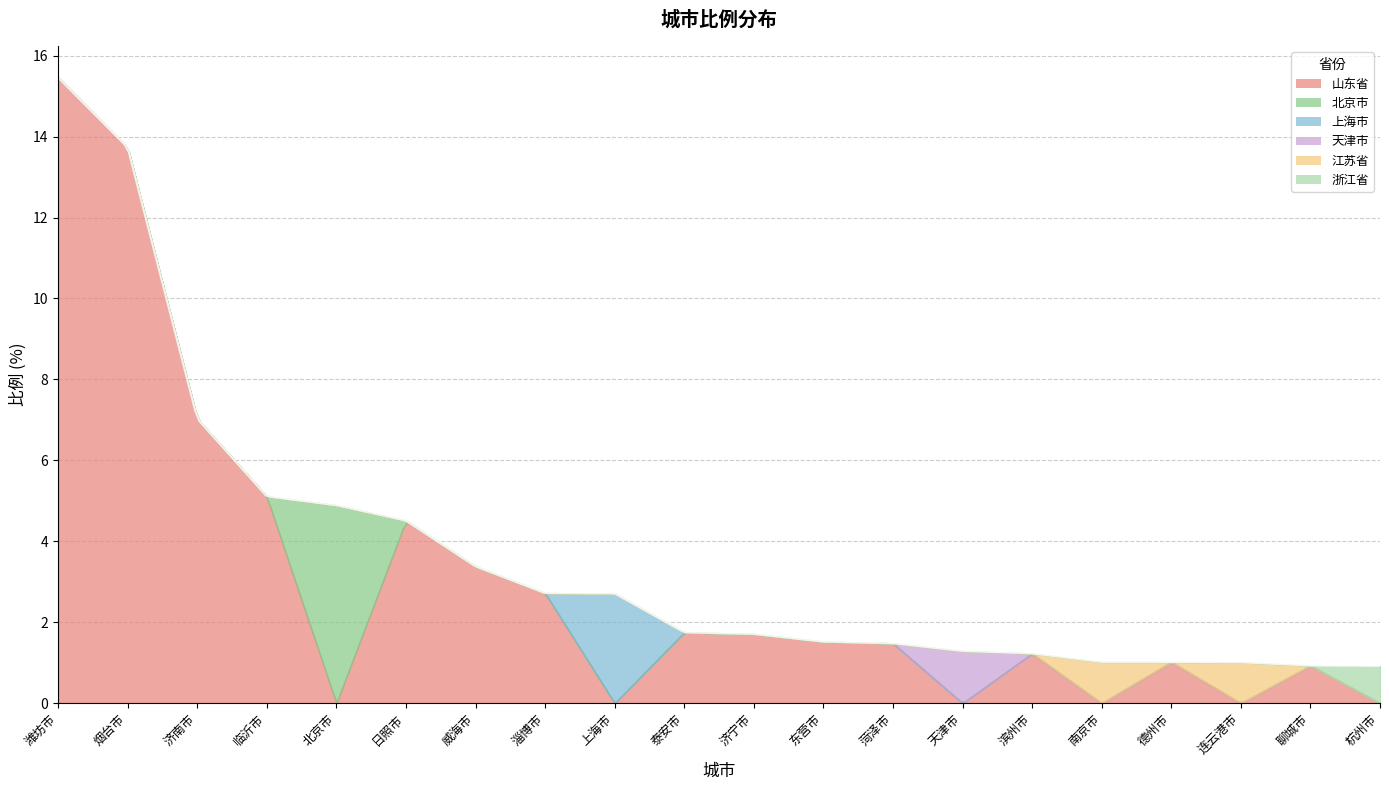

Reading left to right, extract all data points from this chart.

15.5	13.7	7.0	5.1	4.9	4.5	3.4	2.7	2.7	1.8	1.7	1.5	1.5	1.3	1.2	1.0	1.0	1.0	0.9	0.9